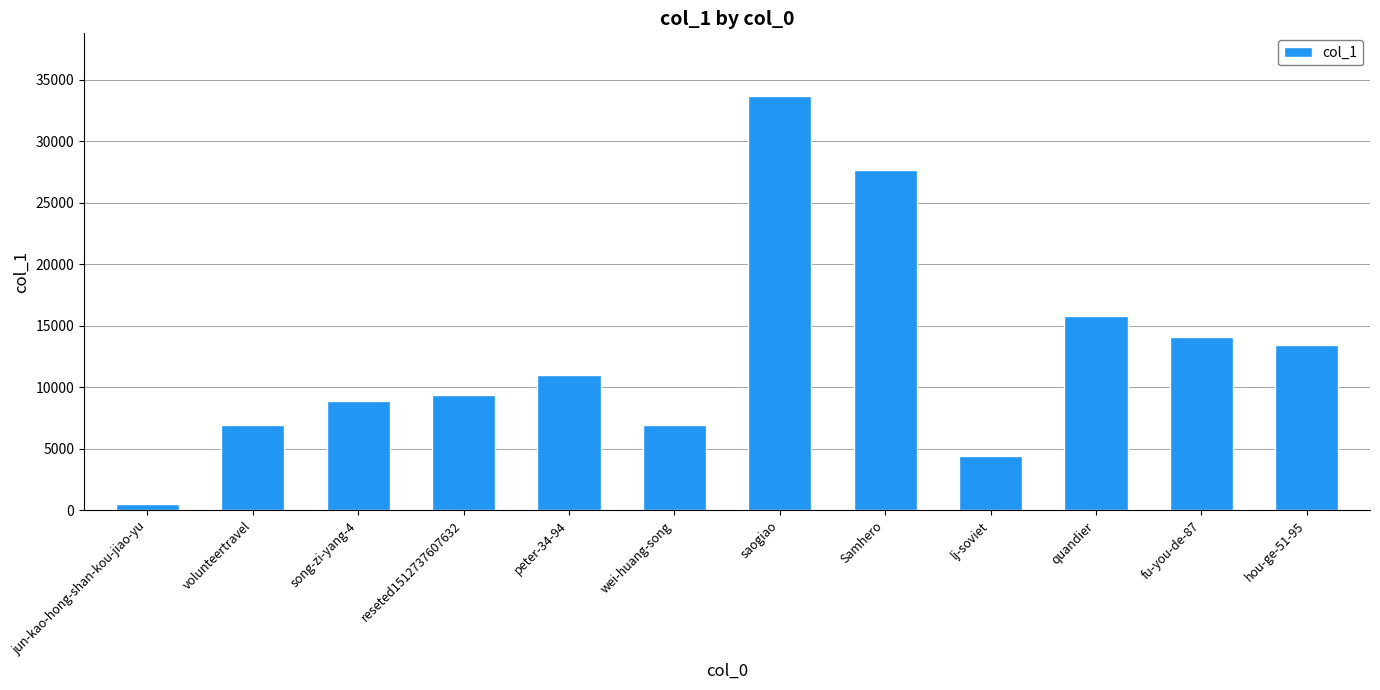

What is the average value?

12733